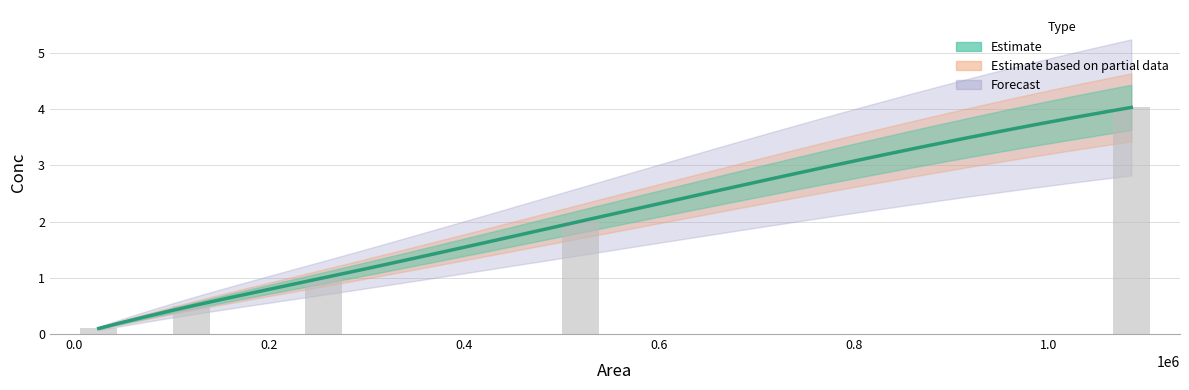

What is the maximum value shown in the chart?

4.0